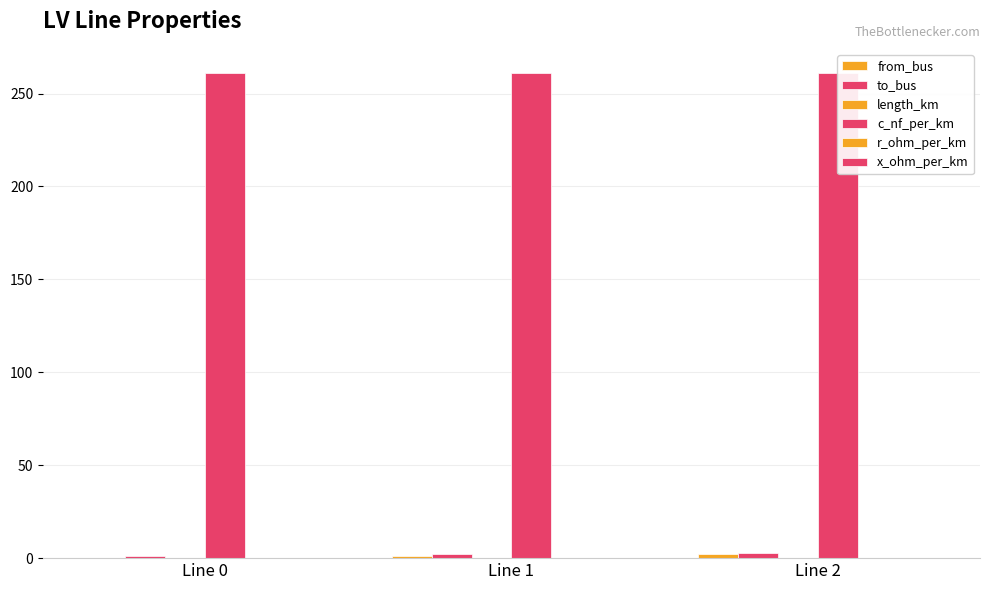

How many data points in from_bus are above 1?

1